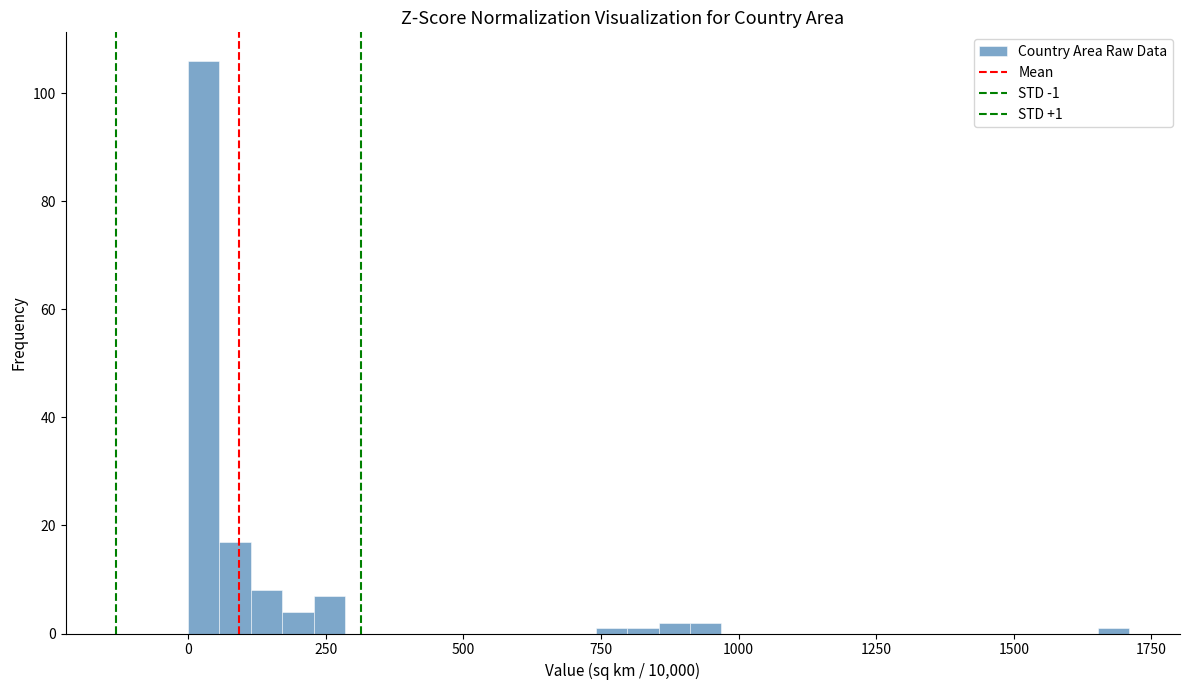

Around what value on the x-axis is the tallest bar? Give the approximate position of its centre, as read against the axis.

50